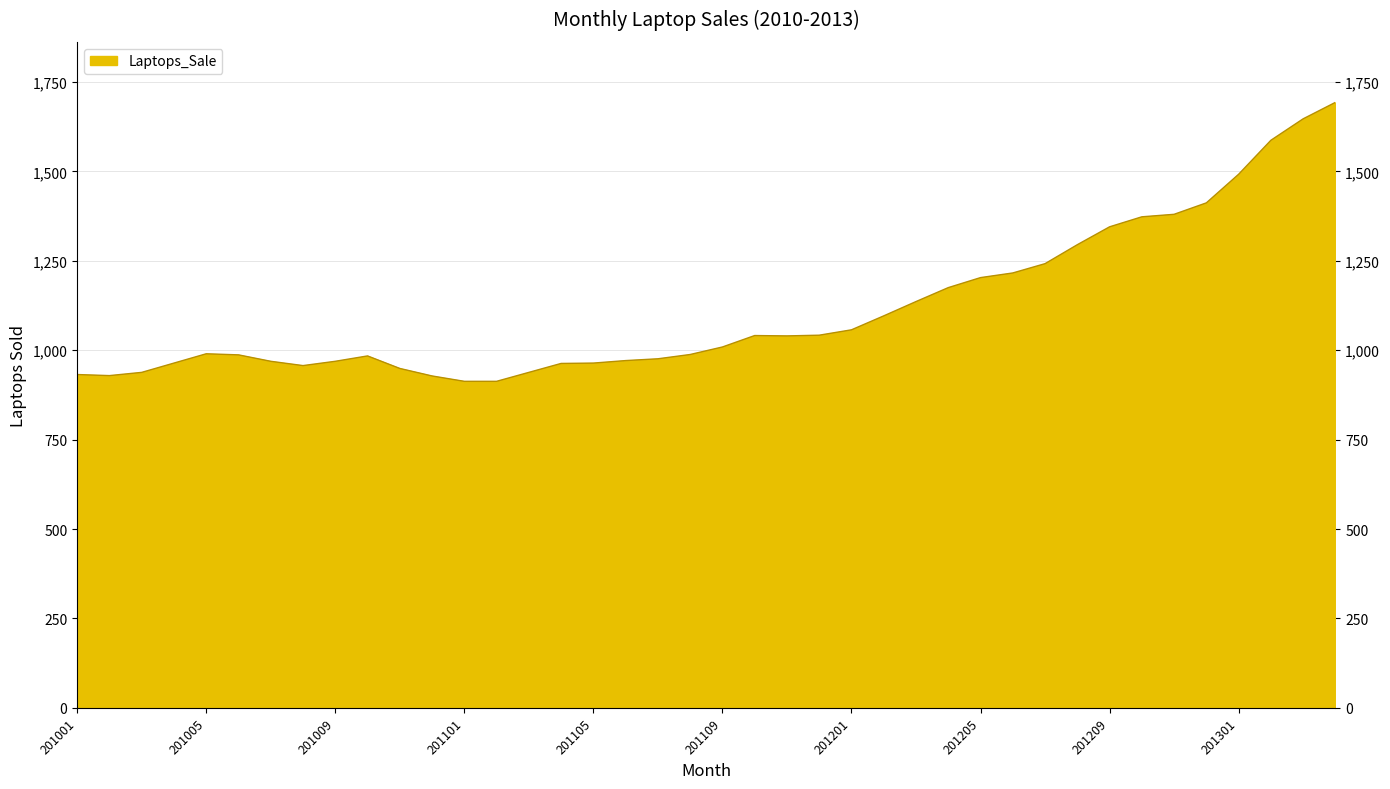

What is the minimum value shown in the chart?

913